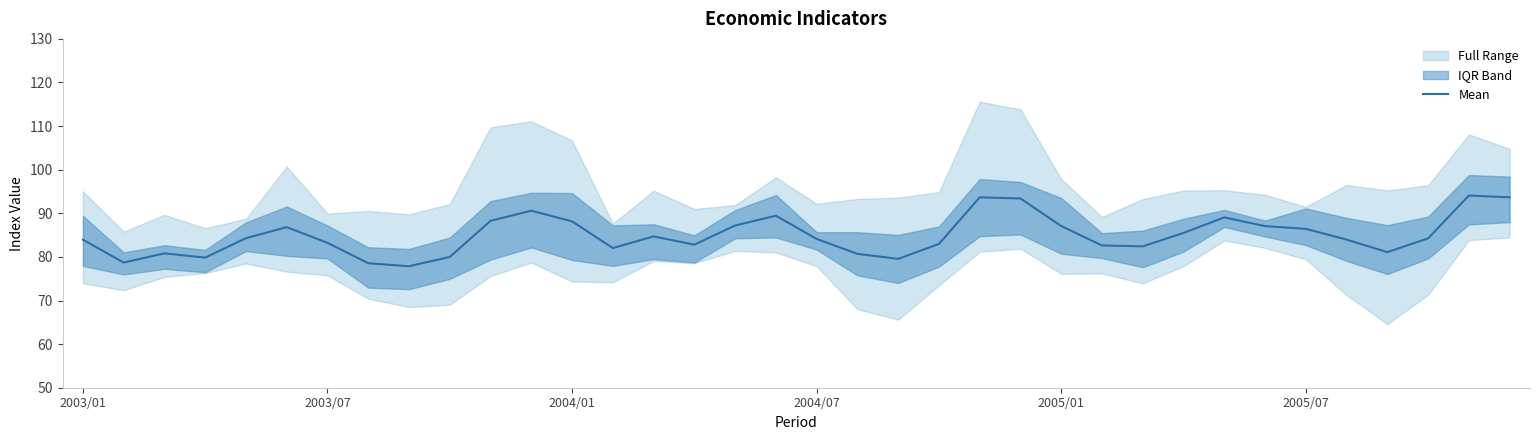

What is the minimum value shown in the chart?

77.9